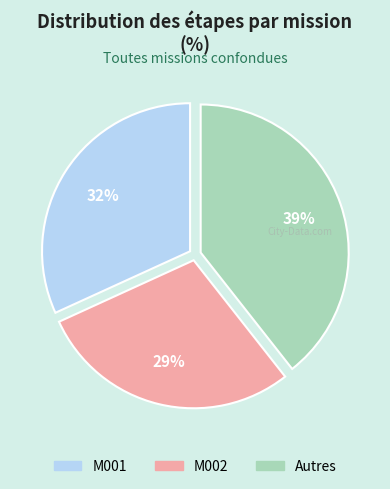

To the nearest percent, what is the average slice percentage?

33%